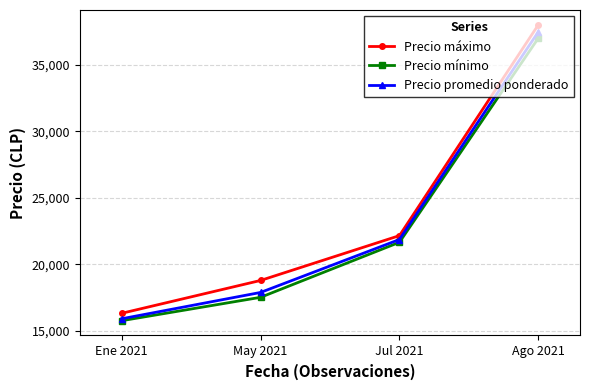

True or false: Precio máximo and Precio mínimo intersect in this chart.

False